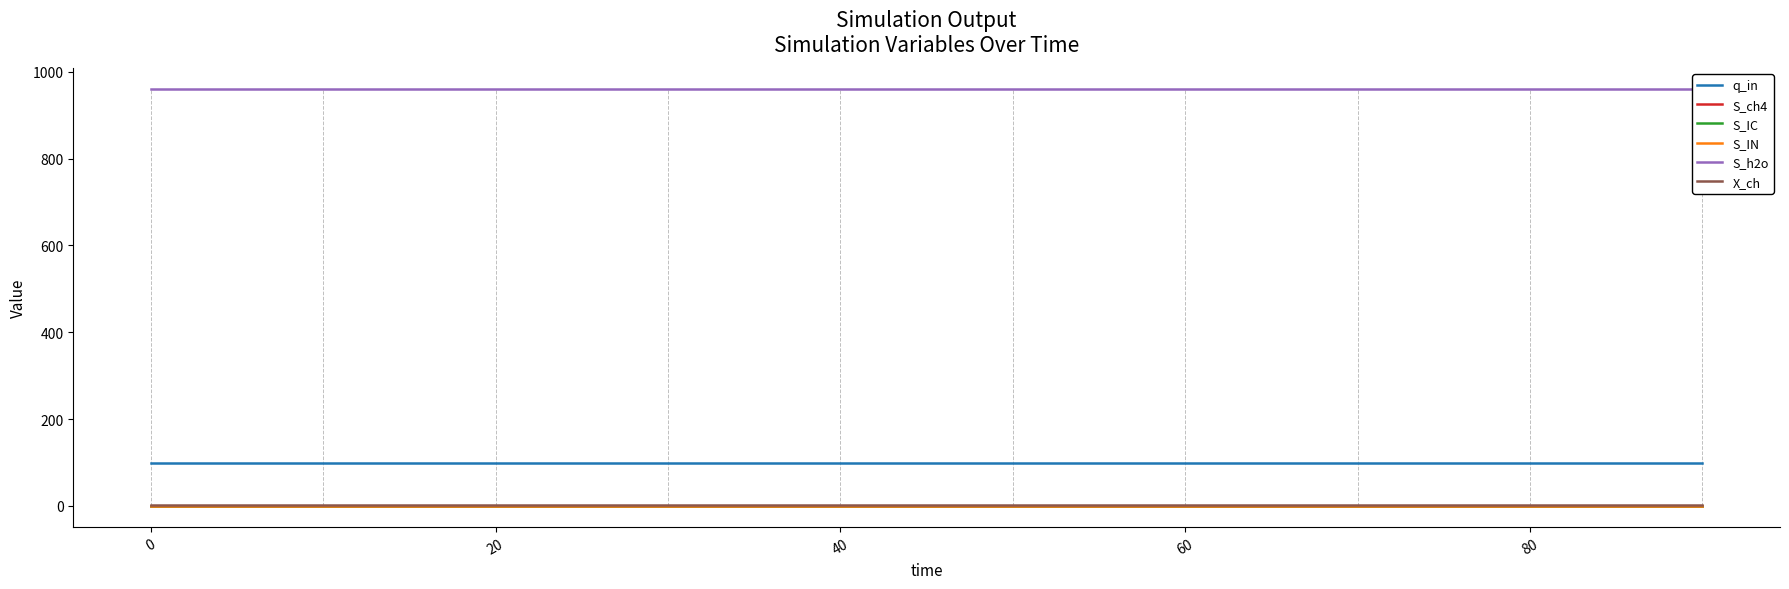

What position from the right is 40?

7